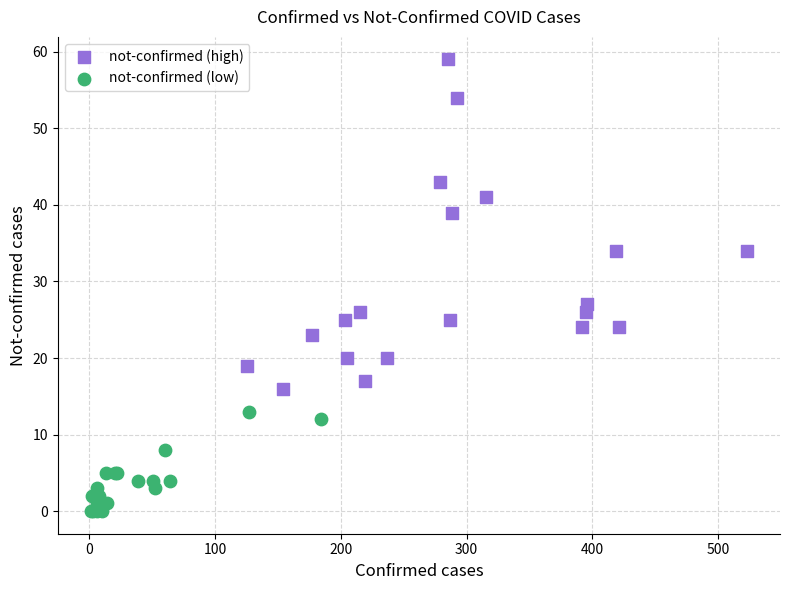

What are all the series names shown in the legend?

not-confirmed (high), not-confirmed (low)